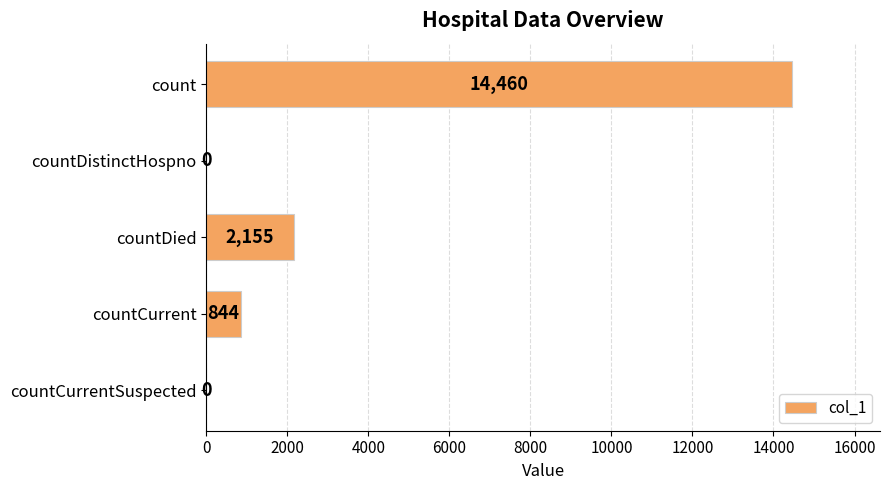

Reading top to bottom, transcribe all the data shown in this chart.

count=14460	countDistinctHospno=0	countDied=2155	countCurrent=844	countCurrentSuspected=0